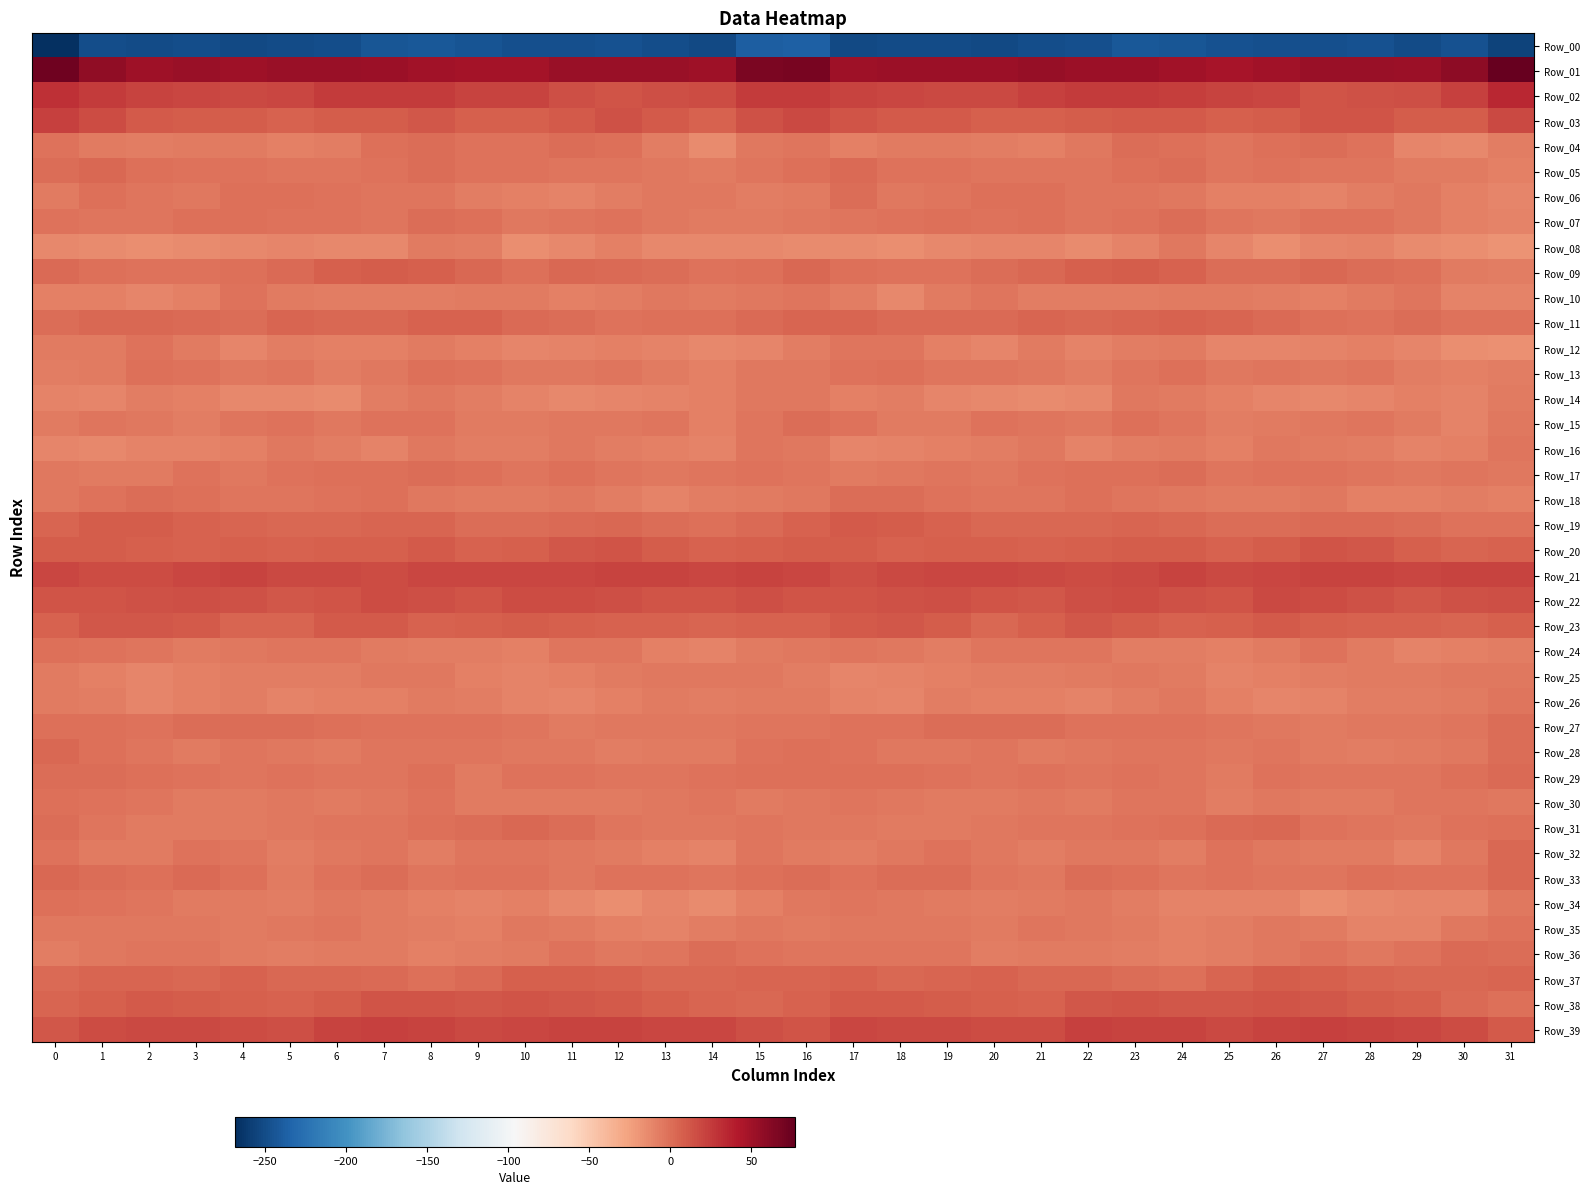

Reading left to right, list all the values displayed in this chart.

Row_00: 0=-268.8	1=-249.2	2=-251.0	3=-249.5	4=-252.4	5=-250.8	6=-248.7	7=-244.2	8=-242.6	9=-245.0	10=-247.7	11=-247.5	12=-246.9	13=-248.7	14=-251.8	15=-237.7	16=-237.5	17=-251.7	18=-249.9	19=-250.3	20=-252.4	21=-249.8	22=-248.0	23=-242.5	24=-243.4	25=-246.3	26=-247.8	27=-247.5	28=-246.8	29=-250.7	30=-247.1	31=-255.3
Row_01: 0=72.3	1=57.5	2=50.2	3=53.5	4=50.2	5=53.8	6=53.5	7=52.0	8=49.7	9=47.8	10=48.2	11=52.7	12=53.0	13=53.0	14=51.2	15=67.4	16=67.5	17=50.1	18=52.2	19=52.1	20=51.3	21=54.5	22=52.3	23=51.4	24=49.0	25=47.1	26=49.7	27=53.2	28=53.1	29=52.0	30=58.3	31=76.9
Row_02: 0=30.2	1=25.0	2=20.4	3=19.0	4=17.8	5=19.9	6=24.3	7=24.8	8=24.9	9=21.5	10=20.3	11=15.3	12=13.0	13=14.9	14=16.3	15=24.5	16=24.9	17=20.4	18=20.2	19=18.2	20=18.3	21=22.1	22=24.4	23=25.0	24=24.3	25=20.5	26=19.1	27=13.4	28=13.7	29=15.2	30=21.8	31=34.5
Row_03: 0=22.8	1=16.9	2=10.4	3=9.3	4=9.4	5=6.7	6=8.7	7=9.2	8=10.8	9=7.9	10=8.0	11=10.7	12=14.1	13=10.2	14=5.9	15=14.7	16=18.7	17=12.8	18=9.4	19=9.9	20=7.7	21=7.8	22=8.6	23=10.1	24=10.1	25=7.0	26=8.8	27=12.2	28=13.5	29=8.2	30=8.5	31=18.6
Row_04: 0=-2.1	1=-6.7	2=-7.1	3=-6.1	4=-5.9	5=-8.2	6=-7.5	7=-1.1	8=0.5	9=-1.5	10=-1.8	11=0.1	12=-0.4	13=-7.7	14=-14.1	15=-5.2	16=-3.9	17=-8.1	18=-6.4	19=-5.9	20=-6.8	21=-8.8	22=-5.3	23=0.4	24=-0.2	25=-2.8	26=-0.7	27=0.3	28=-2.1	29=-11.4	30=-12.9	31=-7.9
Row_05: 0=0.3	1=2.7	2=-0.0	3=-2.7	4=-2.6	5=-3.4	6=-3.4	7=-1.6	8=1.0	9=-1.9	10=-2.4	11=-3.4	12=-3.3	13=-4.3	14=-5.7	15=-2.8	16=-0.6	17=2.5	18=-1.8	19=-2.7	20=-3.0	21=-3.4	22=-3.5	23=-0.1	24=0.3	25=-3.3	26=-2.6	27=-3.4	28=-3.0	29=-5.5	30=-6.4	31=-8.9
Row_06: 0=-5.9	1=-0.9	2=-3.5	3=-4.7	4=-0.9	5=-1.4	6=-1.8	7=-3.9	8=-2.9	9=-8.0	10=-8.4	11=-9.7	12=-8.0	13=-5.0	14=-5.4	15=-7.0	16=-5.9	17=0.1	18=-5.1	19=-3.1	20=-0.9	21=-1.2	22=-3.4	23=-3.2	24=-4.5	25=-8.8	26=-9.1	27=-9.5	28=-6.8	29=-4.5	30=-8.3	31=-11.2
Row_07: 0=-1.5	1=-3.8	2=-2.9	3=-0.5	4=-0.9	5=-1.4	6=-2.3	7=-2.9	8=0.2	9=-1.2	10=-4.7	11=-3.3	12=-1.7	13=-4.3	14=-5.7	15=-5.5	16=-4.3	17=-2.8	18=-2.1	19=-0.0	20=-1.5	21=-1.2	22=-3.1	23=-1.9	24=0.5	25=-2.8	26=-4.9	27=-2.0	28=-2.6	29=-5.0	30=-8.5	31=-10.2
Row_08: 0=-13.3	1=-14.5	2=-15.8	3=-14.3	4=-12.3	5=-11.1	6=-13.2	7=-12.3	8=-6.3	9=-7.6	10=-14.9	11=-13.2	12=-9.4	13=-13.3	14=-12.9	15=-12.9	16=-14.3	17=-14.4	18=-15.9	19=-13.0	20=-12.0	21=-11.6	22=-13.7	23=-10.4	24=-5.0	25=-11.1	26=-15.0	27=-11.1	28=-10.7	29=-13.6	30=-15.4	31=-17.7
Row_09: 0=2.6	1=-0.7	2=-1.6	3=-1.9	4=-0.3	5=1.9	6=6.9	7=8.4	8=6.8	9=2.9	10=-0.8	11=3.2	12=1.7	13=0.3	14=-1.9	15=-0.3	16=3.3	17=-0.7	18=-1.4	19=-1.8	20=0.4	21=3.3	22=8.0	23=8.4	24=5.4	25=0.8	26=0.1	27=3.9	28=0.5	29=-0.2	30=-5.9	31=-7.4
Row_10: 0=-8.3	1=-8.2	2=-11.5	3=-9.4	4=-2.5	5=-6.3	6=-7.5	7=-7.9	8=-7.0	9=-5.4	10=-5.7	11=-8.3	12=-6.9	13=-4.1	14=-5.8	15=-4.3	16=-3.1	17=-7.6	18=-12.3	19=-6.2	20=-3.0	21=-7.9	22=-7.3	23=-7.9	24=-6.2	25=-5.6	26=-6.8	27=-8.2	28=-6.0	29=-3.7	30=-9.6	31=-9.8
Row_11: 0=0.1	1=2.8	2=2.9	3=2.2	4=1.2	5=4.5	6=3.4	7=3.9	8=5.6	9=6.3	10=2.5	11=1.0	12=-1.9	13=-1.1	14=-0.2	15=1.6	16=4.5	17=4.5	18=2.4	19=1.6	20=2.3	21=4.7	22=3.1	23=4.3	24=6.6	25=4.5	26=1.8	27=-0.1	28=-2.1	29=0.1	30=-2.4	31=-2.0
Row_12: 0=-5.7	1=-6.0	2=-1.9	3=-6.3	4=-11.8	5=-8.0	6=-8.6	7=-9.4	8=-6.5	9=-9.3	10=-11.9	11=-10.3	12=-8.3	13=-10.4	14=-13.3	15=-11.2	16=-8.1	17=-3.1	18=-3.0	19=-8.6	20=-11.5	21=-6.5	22=-10.3	23=-8.0	24=-6.7	25=-11.3	26=-11.2	27=-9.8	28=-8.4	29=-11.2	30=-15.3	31=-17.2
Row_13: 0=-7.6	1=-6.0	2=-0.4	3=-2.3	4=-4.7	5=-3.3	6=-6.9	7=-4.7	8=-1.3	9=-2.5	10=-4.2	11=-4.4	12=-3.6	13=-5.9	14=-8.8	15=-4.7	16=-5.2	17=-2.6	18=-0.5	19=-3.7	20=-4.0	21=-4.5	22=-7.2	23=-3.0	24=-0.9	25=-4.1	26=-3.8	27=-4.7	28=-3.6	29=-7.3	30=-9.0	31=-7.7
Row_14: 0=-9.7	1=-10.9	2=-7.8	3=-9.3	4=-12.5	5=-13.0	6=-14.6	7=-6.8	8=-5.2	9=-7.6	10=-10.1	11=-12.6	12=-12.0	13=-9.7	14=-9.3	15=-4.6	16=-4.8	17=-8.4	18=-7.9	19=-10.9	20=-12.7	21=-14.4	22=-12.3	23=-5.0	24=-5.8	25=-9.1	26=-11.0	27=-13.0	28=-11.1	29=-9.1	30=-9.9	31=-6.1
Row_15: 0=-6.3	1=-3.9	2=-4.8	3=-6.8	4=-4.0	5=-1.9	6=-4.6	7=-2.2	8=-1.6	9=-6.0	10=-6.5	11=-5.4	12=-4.6	13=-3.6	14=-9.1	15=-3.0	16=0.7	17=-2.1	18=-6.2	19=-6.1	20=-2.6	21=-2.8	22=-4.9	23=-0.8	24=-3.2	25=-6.8	26=-6.1	27=-5.3	28=-3.5	29=-5.5	30=-9.7	31=-4.1
Row_16: 0=-11.9	1=-13.2	2=-10.8	3=-9.7	4=-8.4	5=-5.3	6=-7.8	7=-9.6	8=-5.4	9=-7.9	10=-6.9	11=-4.8	12=-7.1	13=-8.9	14=-10.5	15=-3.4	16=-5.3	17=-11.0	18=-10.4	19=-9.0	20=-7.3	21=-5.0	22=-10.2	23=-7.6	24=-5.6	25=-8.9	26=-4.9	27=-6.2	28=-7.3	29=-10.2	30=-9.1	31=-3.6
Row_17: 0=-5.4	1=-6.8	2=-6.1	3=-2.7	4=-4.6	5=-2.6	6=-0.4	7=-0.4	8=0.9	9=-1.1	10=-2.8	11=-1.2	12=-3.5	13=-5.0	14=-3.9	15=-2.5	16=-3.3	17=-5.6	18=-4.9	19=-2.7	20=-4.7	21=-1.4	22=-0.3	23=-0.2	24=1.3	25=-3.0	26=-1.6	27=-2.4	28=-4.0	29=-5.2	30=-4.0	31=-5.1
Row_18: 0=-4.6	1=-2.4	2=0.7	3=-1.3	4=-3.7	5=-2.8	6=-2.2	7=-1.1	8=-5.2	9=-5.5	10=-6.7	11=-4.8	12=-7.9	13=-9.9	14=-7.8	15=-5.6	16=-4.7	17=-0.0	18=0.3	19=-2.5	20=-3.7	21=-2.8	22=-1.1	23=-2.8	24=-5.3	25=-6.1	26=-6.6	27=-5.1	28=-9.3	29=-9.4	30=-7.9	31=-9.2
Row_19: 0=4.9	1=8.7	2=9.4	3=6.6	4=4.2	5=3.6	6=3.6	7=4.9	8=4.3	9=1.2	10=0.6	11=1.7	12=2.8	13=0.8	14=-1.0	15=1.5	16=6.2	17=10.1	18=8.3	19=5.6	20=3.3	21=3.8	22=3.6	23=5.2	24=3.4	25=0.2	26=0.8	27=2.6	28=2.0	29=0.5	30=-2.4	31=-2.7
Row_20: 0=8.8	1=8.2	2=7.5	3=6.2	4=8.0	5=6.2	6=7.2	7=7.6	8=9.6	9=6.3	10=7.4	11=11.3	12=12.4	13=9.3	14=5.8	15=7.1	16=9.2	17=8.2	18=6.5	19=7.1	20=7.1	21=6.4	22=6.8	23=8.8	24=8.9	25=5.4	26=9.1	27=12.4	28=11.3	29=7.9	30=4.9	31=5.9
Row_21: 0=19.5	1=17.0	2=17.0	3=19.0	4=20.4	5=18.8	6=17.9	7=17.2	8=20.2	9=19.0	10=19.6	11=20.2	12=20.9	13=20.3	14=19.5	15=21.4	16=19.4	17=16.1	18=17.6	19=20.0	20=19.5	21=18.7	22=17.0	23=18.4	24=20.4	25=18.4	26=20.2	27=20.5	28=21.0	29=19.3	30=20.5	31=20.5
Row_22: 0=12.8	1=13.3	2=14.0	3=15.1	4=14.0	5=11.4	6=13.0	7=16.5	8=14.9	9=12.9	10=16.3	11=17.0	12=15.9	13=12.6	14=13.0	15=15.4	16=13.0	17=12.7	18=14.4	19=15.3	20=12.5	21=11.5	22=15.0	23=16.2	24=14.1	25=13.0	26=17.8	27=16.6	28=14.8	29=11.7	30=14.7	31=15.6
Row_23: 0=6.0	1=10.8	2=12.0	3=10.7	4=4.5	5=4.8	6=10.4	7=9.6	8=6.5	9=7.0	10=9.4	11=8.0	12=6.0	13=5.4	14=4.8	15=5.4	16=6.1	17=10.5	18=12.1	19=8.3	20=3.4	21=7.3	22=11.0	23=8.3	24=6.2	25=7.6	26=9.6	27=7.0	28=5.5	29=5.5	30=4.8	31=7.1
Row_24: 0=-0.4	1=-1.7	2=-3.1	3=-6.3	4=-5.3	5=-3.6	6=-3.0	7=-6.3	8=-6.9	9=-8.1	10=-8.5	11=-3.1	12=-3.5	13=-8.9	14=-9.8	15=-6.1	16=-4.8	17=-3.3	18=-4.1	19=-6.8	20=-3.8	21=-3.7	22=-3.8	23=-6.9	24=-7.0	25=-9.3	26=-6.7	27=-1.9	28=-5.6	29=-9.9	30=-8.9	31=-8.1
Row_25: 0=-6.2	1=-8.9	2=-10.9	3=-8.8	4=-7.8	5=-7.6	6=-6.9	7=-4.9	8=-4.7	9=-9.2	10=-9.8	11=-8.3	12=-6.5	13=-5.3	14=-5.0	15=-4.3	16=-7.1	17=-11.5	18=-10.1	19=-8.5	20=-7.5	21=-7.6	22=-6.4	23=-4.3	24=-6.1	25=-10.5	26=-9.3	27=-7.4	28=-5.8	29=-5.4	30=-4.4	31=-4.9
Row_26: 0=-5.5	1=-7.2	2=-11.6	3=-9.4	4=-7.3	5=-10.0	6=-9.2	7=-8.8	8=-5.9	9=-6.8	10=-10.6	11=-11.0	12=-8.8	13=-6.6	14=-7.3	15=-6.7	16=-6.7	17=-10.4	18=-11.4	19=-7.9	20=-8.8	21=-9.2	22=-9.5	23=-8.0	24=-5.2	25=-8.6	26=-11.4	27=-10.2	28=-7.9	29=-6.9	30=-6.5	31=-4.0
Row_27: 0=-0.7	1=-1.0	2=-1.9	3=0.0	4=0.9	5=0.5	6=-1.3	7=-2.4	8=-1.6	9=-2.7	10=-3.8	11=-5.8	12=-4.6	13=-4.6	14=-4.3	15=-2.9	16=-3.4	17=-2.2	18=-1.6	19=0.9	20=0.5	21=0.3	22=-2.6	23=-1.7	24=-2.1	25=-3.0	26=-4.7	27=-5.7	28=-4.4	29=-4.6	30=-2.7	31=0.9
Row_28: 0=3.6	1=-0.6	2=-3.9	3=-5.8	4=-4.0	5=-4.6	6=-5.5	7=-3.2	8=-3.0	9=-3.6	10=-4.1	11=-5.4	12=-7.3	13=-6.1	14=-5.9	15=-2.1	16=-0.3	17=-2.4	18=-5.2	19=-5.4	20=-3.1	21=-6.0	22=-4.8	23=-2.7	24=-3.4	25=-4.1	26=-4.1	27=-6.3	28=-7.3	29=-5.5	30=-4.6	31=0.1
Row_29: 0=1.1	1=0.7	2=-0.6	3=-1.4	4=-3.8	5=-2.3	6=-3.5	7=-2.9	8=-0.9	9=-6.0	10=-2.6	11=-2.6	12=-3.7	13=-2.7	14=-2.6	15=-1.0	16=-0.8	17=-0.2	18=-1.1	19=-2.4	20=-3.0	21=-2.6	22=-4.0	23=-1.5	24=-2.9	25=-6.2	26=-1.4	27=-3.2	28=-3.3	29=-2.7	30=-1.2	31=1.8
Row_30: 0=-0.2	1=-2.5	2=-4.0	3=-6.2	4=-6.5	5=-5.3	6=-5.6	7=-5.3	8=-2.5	9=-5.7	10=-5.6	11=-5.8	12=-6.2	13=-4.2	14=-3.8	15=-5.6	16=-5.0	17=-3.4	18=-5.3	19=-6.1	20=-6.2	21=-4.7	22=-6.5	23=-3.9	24=-3.1	25=-6.8	26=-4.9	27=-6.3	28=-5.4	29=-3.8	30=-2.7	31=-4.2
Row_31: 0=0.3	1=-2.9	2=-5.5	3=-6.7	4=-5.5	5=-4.4	6=-3.5	7=-2.7	8=-1.3	9=1.1	10=3.1	11=0.6	12=-3.6	13=-4.2	14=-5.1	15=-3.6	16=-4.6	17=-4.6	18=-6.3	19=-6.1	20=-5.2	21=-3.7	22=-4.0	23=-1.9	24=-0.5	25=2.0	26=3.0	27=-1.6	28=-3.8	29=-4.5	30=-2.6	31=-0.5
Row_32: 0=-2.1	1=-5.5	2=-5.7	3=-2.2	4=-3.5	5=-6.8	6=-5.3	7=-4.0	8=-6.9	9=-3.9	10=-3.1	11=-5.2	12=-5.5	13=-9.1	14=-10.3	15=-3.2	16=-5.6	17=-7.1	18=-4.2	19=-2.2	20=-4.8	21=-6.8	22=-4.5	23=-4.9	24=-6.8	25=-2.7	26=-4.1	27=-5.6	28=-6.0	29=-10.6	30=-5.4	31=3.1
Row_33: 0=3.5	1=0.6	2=-1.1	3=1.5	4=-0.5	5=-5.6	6=-1.5	7=0.2	8=-3.5	9=-2.2	10=-2.7	11=-4.3	12=-1.6	13=-1.5	14=-3.9	15=-1.3	16=0.9	17=-1.6	18=0.1	19=1.3	20=-2.9	21=-4.9	22=0.1	23=-1.3	24=-3.6	25=-1.9	26=-3.7	27=-3.6	28=-1.0	29=-2.5	30=-1.9	31=2.8
Row_34: 0=-1.1	1=-2.7	2=-3.8	3=-6.6	4=-6.6	5=-7.1	6=-5.1	7=-6.7	8=-8.9	9=-10.5	10=-9.0	11=-13.2	12=-15.2	13=-10.9	14=-13.7	15=-8.6	16=-4.6	17=-3.6	18=-5.1	19=-6.5	20=-7.4	21=-6.1	22=-5.3	23=-7.7	24=-9.6	25=-10.1	26=-9.8	27=-15.0	28=-13.5	29=-11.4	30=-11.8	31=-5.3
Row_35: 0=-5.2	1=-5.4	2=-4.2	3=-4.4	4=-6.2	5=-5.4	6=-3.3	7=-5.9	8=-8.0	9=-8.2	10=-4.4	11=-5.5	12=-9.4	13=-10.5	14=-8.0	15=-5.3	16=-5.7	17=-5.2	18=-4.2	19=-4.8	20=-6.7	21=-4.0	22=-4.2	23=-6.8	24=-8.2	25=-6.8	26=-4.1	27=-6.8	28=-10.3	29=-9.8	30=-5.3	31=-1.7
Row_36: 0=-7.3	1=-5.2	2=-3.5	3=-2.9	4=-6.1	5=-7.6	6=-5.7	7=-6.7	8=-9.4	9=-8.1	10=-5.9	11=-2.2	12=-4.2	13=-3.3	14=0.6	15=-1.8	16=-3.9	17=-3.8	18=-3.5	19=-3.7	20=-7.4	21=-6.7	22=-5.5	23=-7.8	24=-9.2	25=-7.4	26=-4.3	27=-2.4	28=-4.5	29=-1.7	30=1.6	31=0.3
Row_37: 0=2.6	1=4.5	2=5.1	3=3.7	4=6.7	5=3.4	6=3.2	7=1.6	8=-0.5	9=2.6	10=7.2	11=7.4	12=6.1	13=4.0	14=2.8	15=4.8	16=4.8	17=6.2	18=4.0	19=4.8	20=6.0	21=2.7	22=3.6	23=0.5	24=-0.2	25=4.2	26=8.3	27=6.9	28=5.3	29=3.1	30=3.0	31=4.7
Row_38: 0=5.1	1=7.8	2=10.3	3=9.2	4=7.9	5=6.0	6=8.5	7=13.2	8=12.5	9=11.5	10=12.2	11=11.5	12=9.8	13=7.6	14=4.8	15=3.9	16=6.1	17=10.4	18=10.0	19=8.5	20=7.1	21=6.0	22=10.9	23=13.4	24=11.7	25=11.7	26=12.2	27=11.4	28=8.5	29=6.8	30=2.2	31=-0.9
Row_39: 0=11.1	1=16.4	2=18.6	3=18.4	4=17.3	5=15.9	6=21.4	7=22.3	8=21.0	9=18.5	10=20.1	11=21.5	12=21.1	13=19.9	14=18.9	15=15.3	16=13.2	17=18.9	18=18.5	19=18.1	20=16.2	21=17.4	22=22.6	23=21.5	24=20.3	25=18.5	26=20.9	27=21.7	28=20.7	29=19.1	30=16.7	31=10.0